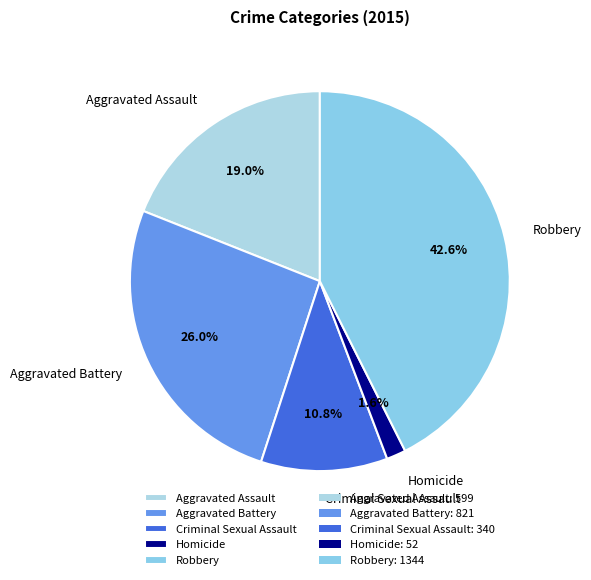

How many segments does this pie chart have?

5